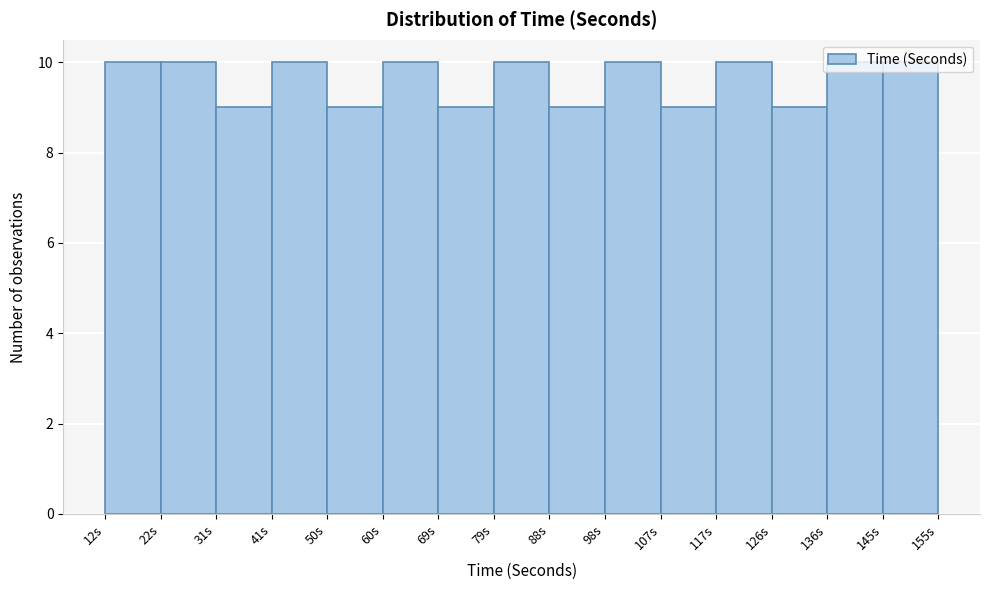

Reading left to right, list every bar in this chart as the range it spans on the x-axis followed by its height. Neither the bar edges nor the heights are printed on the chart, so give them approximately, as read against the axes.

12 to 22: 10
22 to 31: 10
31 to 41: 9
41 to 50: 10
50 to 60: 9
60 to 69: 10
69 to 79: 9
79 to 88: 10
88 to 98: 9
98 to 107: 10
107 to 117: 9
117 to 126: 10
126 to 136: 9
136 to 145: 10
145 to 155: 10